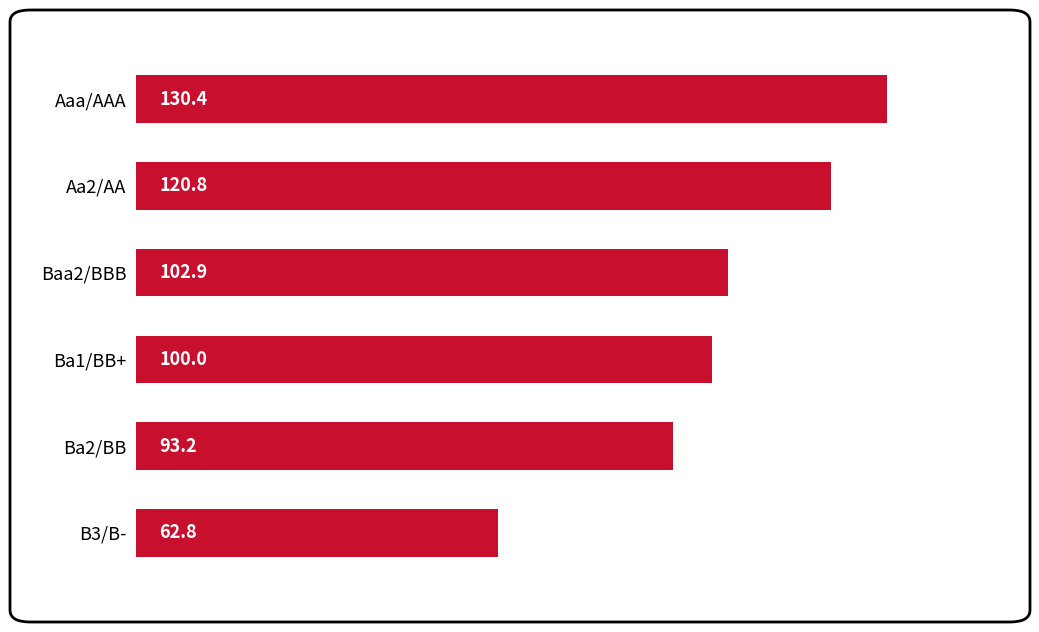

Rank the categories by value from highest to lowest.

Aaa/AAA, Aa2/AA, Baa2/BBB, Ba1/BB+, Ba2/BB, B3/B-